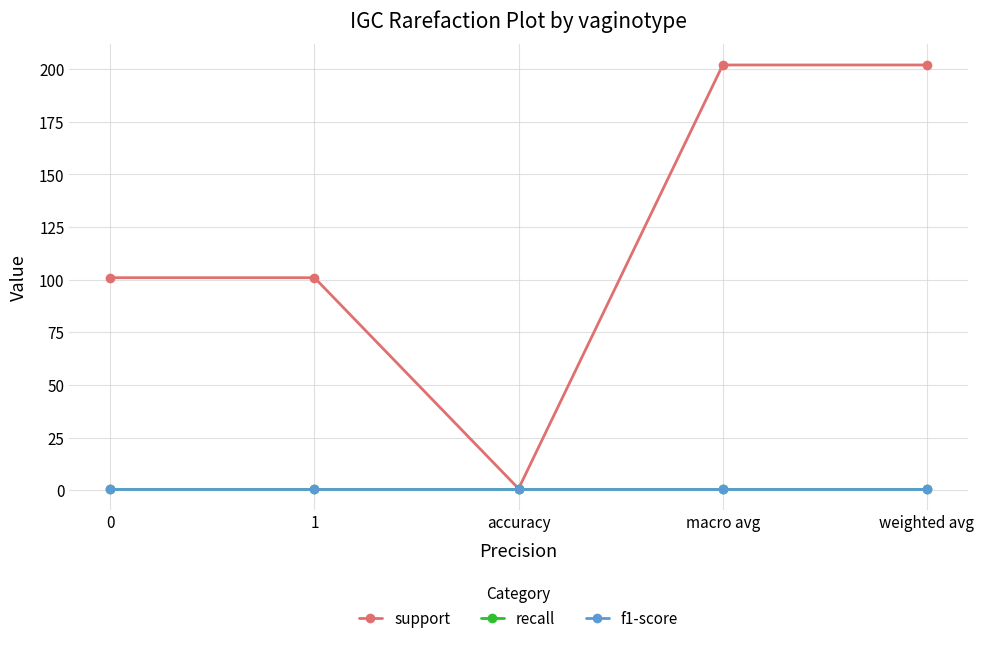

What is the total value across all series at accuracy?

2.5